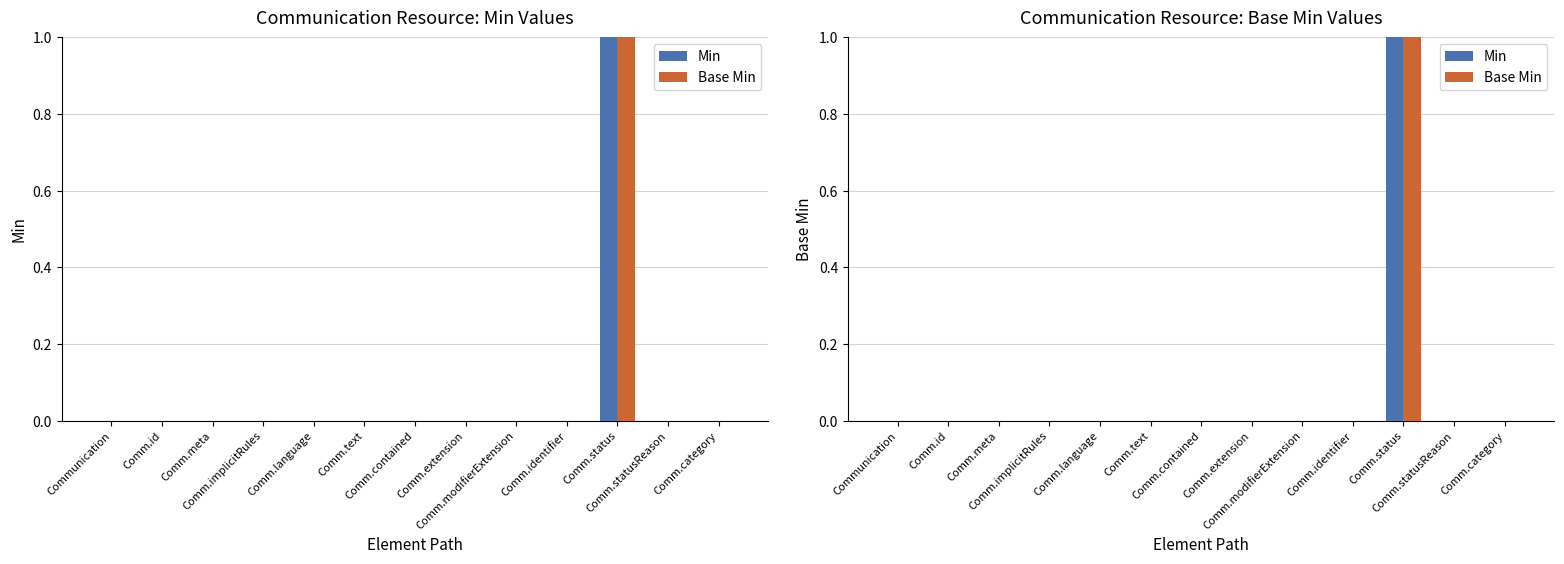

At how many categories does at least one series exceed 0?

1